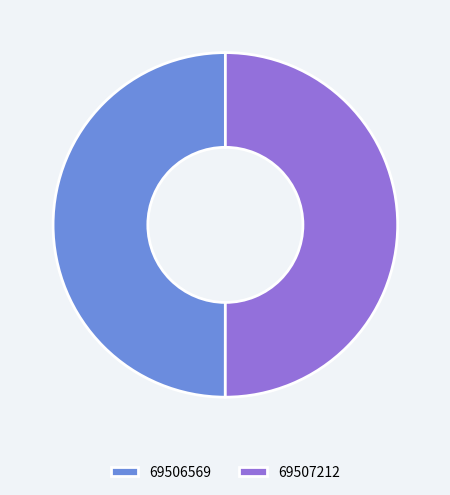

Approximately how many times larger is the value at 69506569 compared to 69507212?

1.0